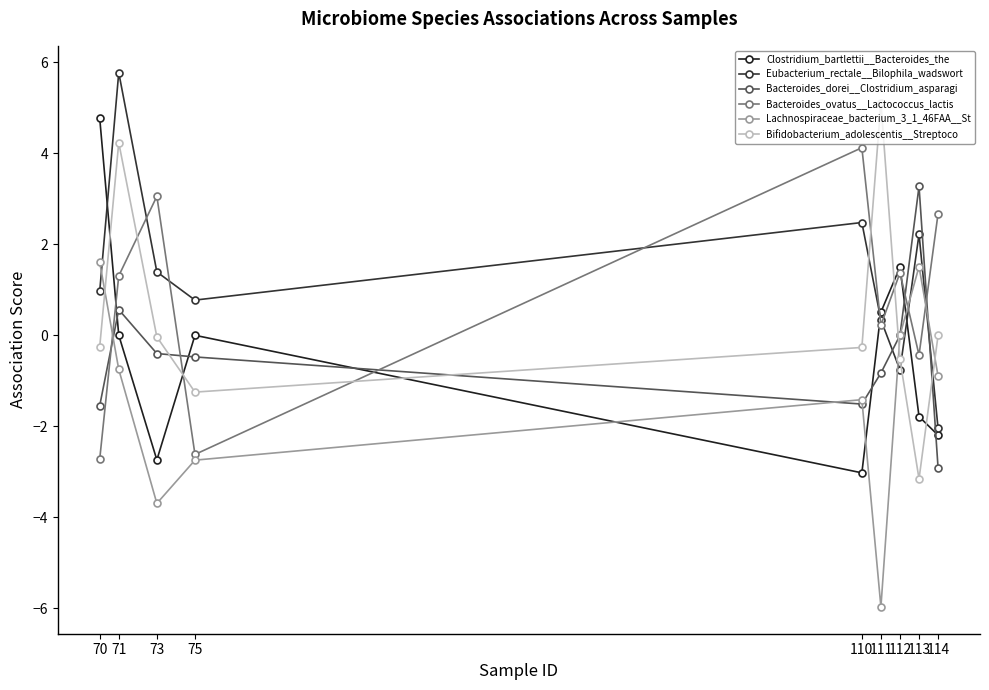

What is the difference between the highest and lowest values at 112?

2.3